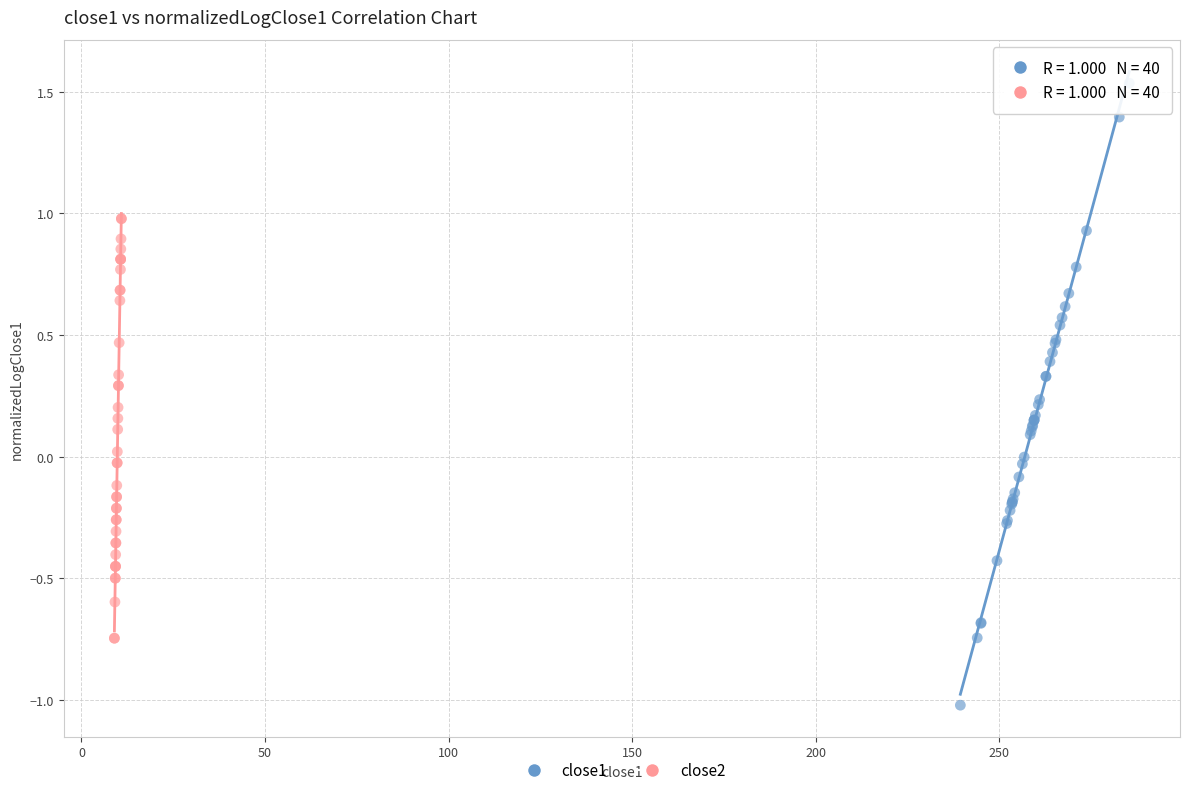

Which series reaches the minimum Y coordinate?

close1